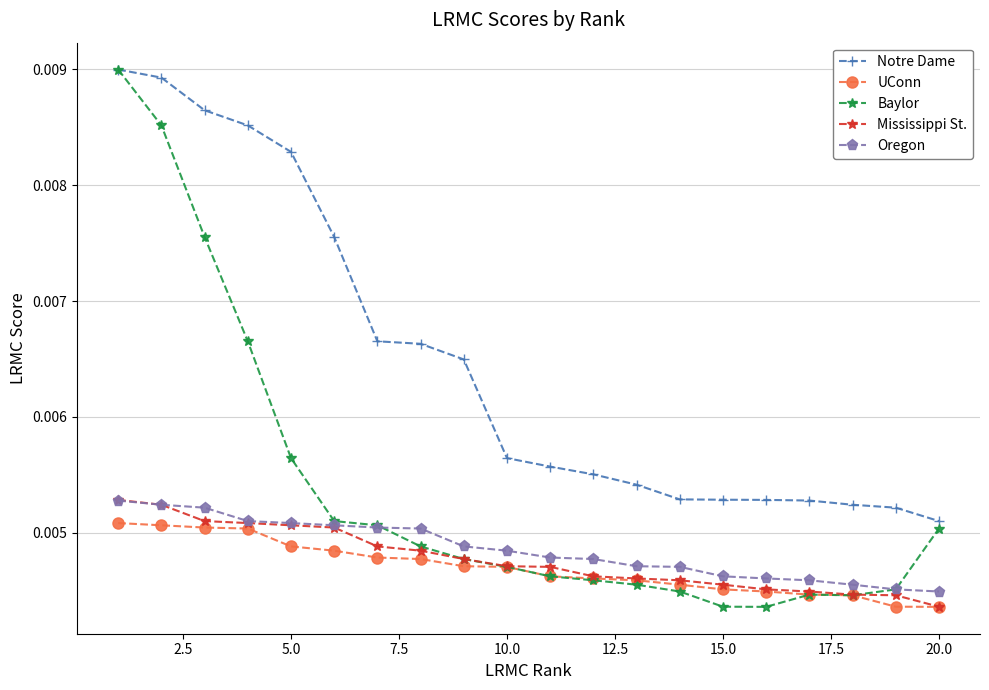

True or false: Mississippi St. and Notre Dame intersect in this chart.

False